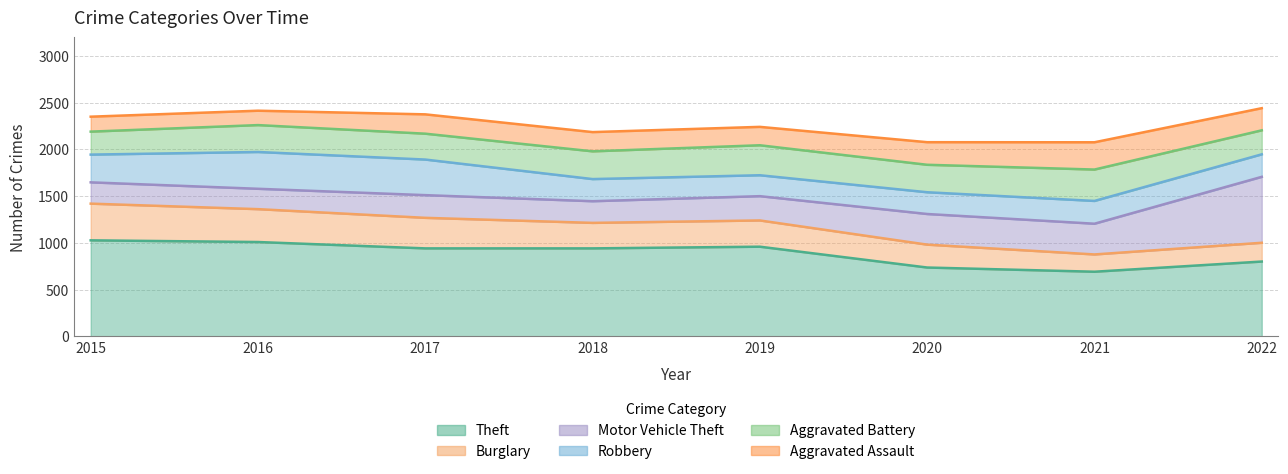

How many interior local valleys does the Aggravated Battery series have?

2